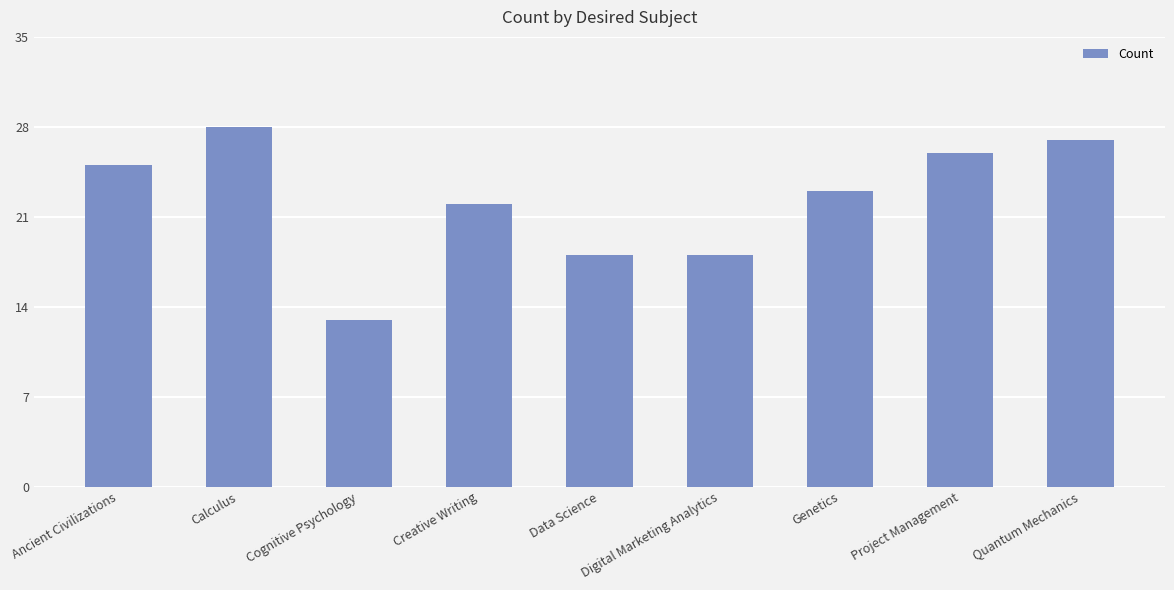

The value at Digital Marketing Analytics is 11. True or false?

False